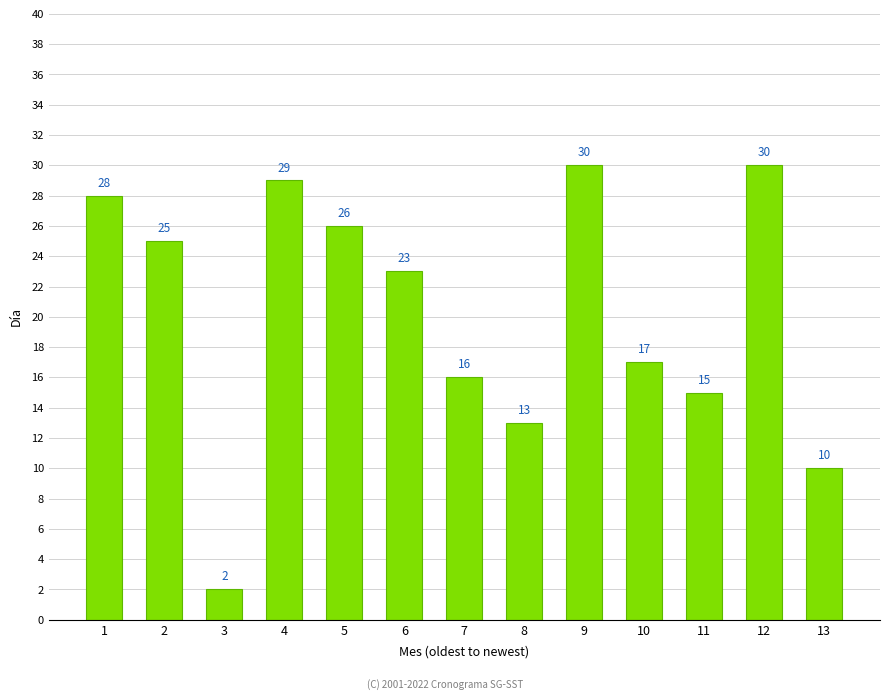

True or false: the data shows 13 at 8.

True